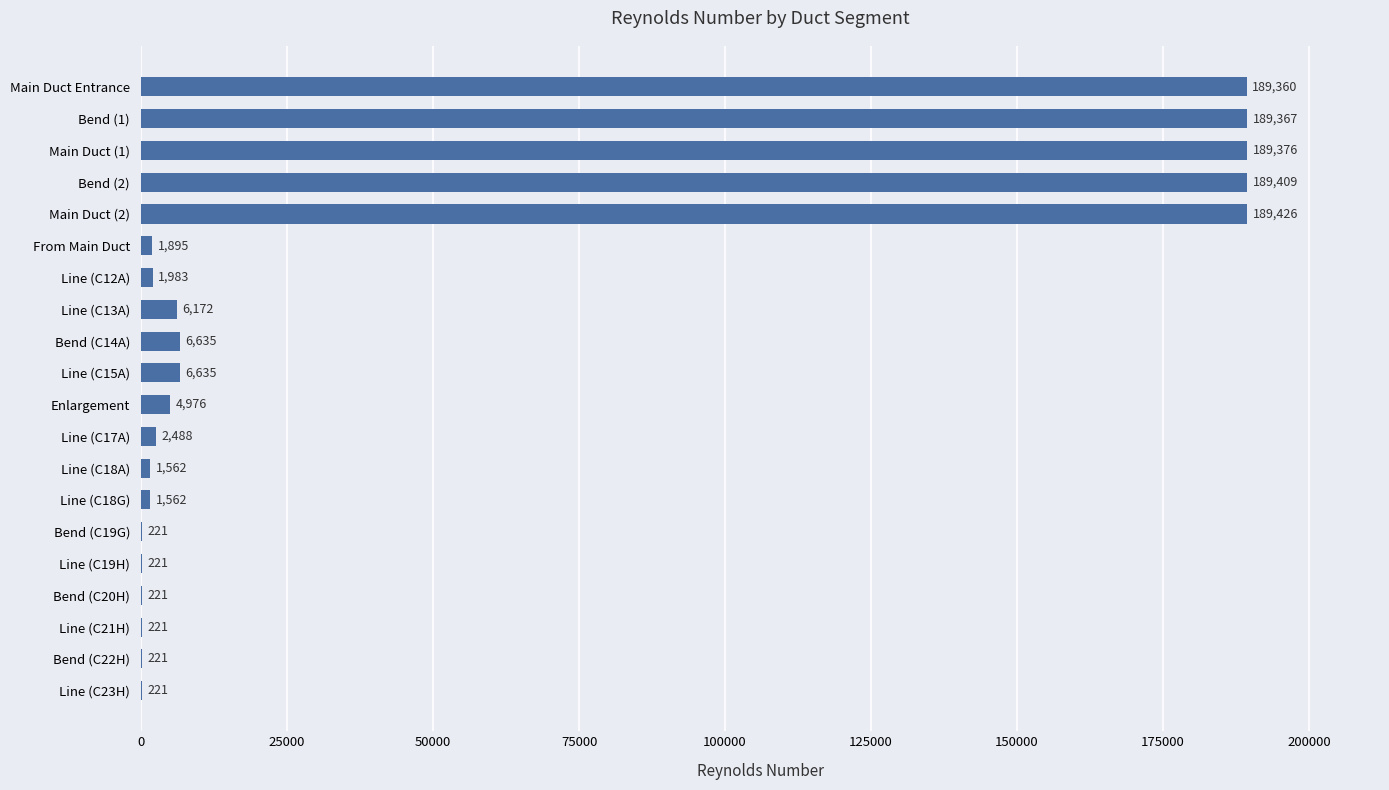

Read the value at Main Duct (2).

189426.0